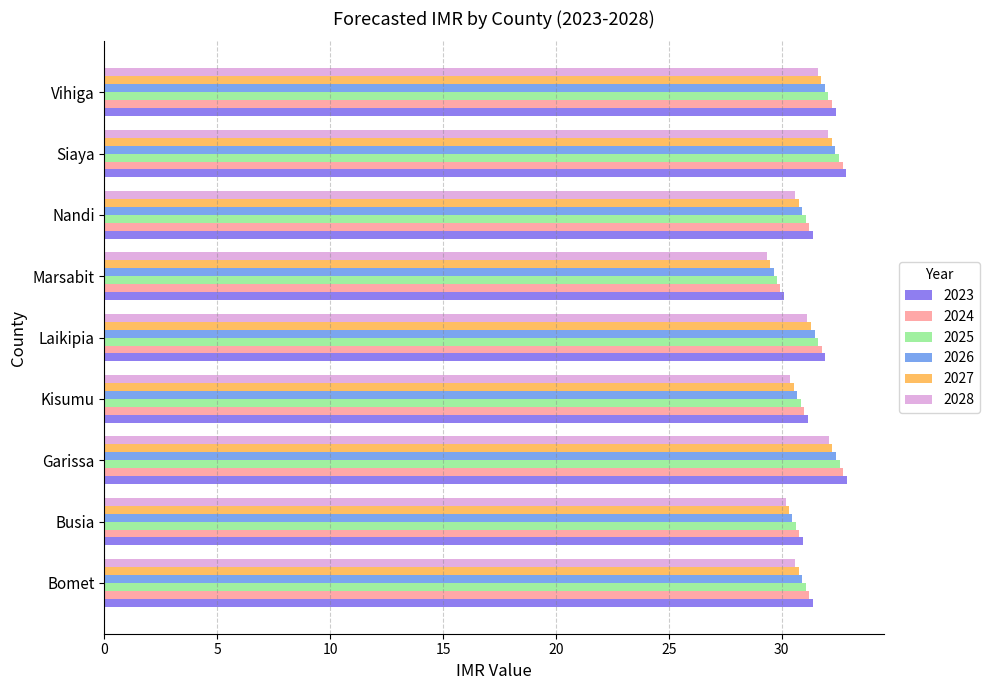

Is it true that 2024 equals 32.7 at Garissa?

True